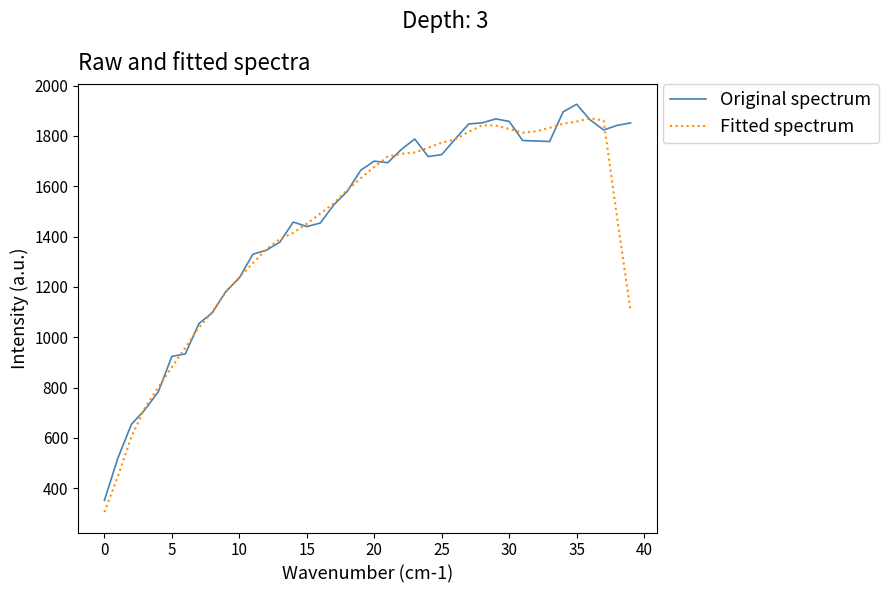

What is the highest value of the Original spectrum series?

1926.0